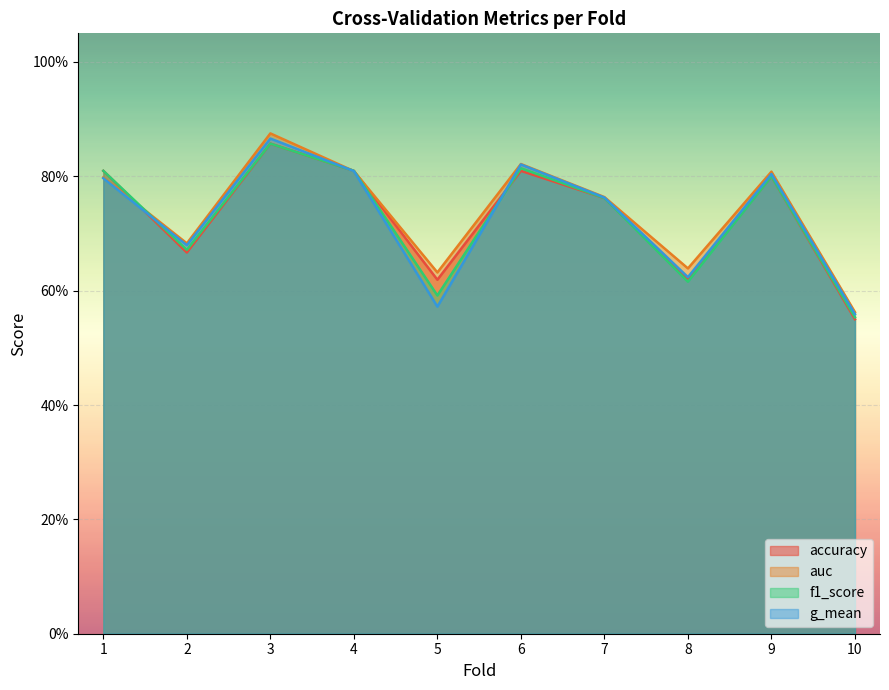

What is the lowest value of the auc series?

0.6